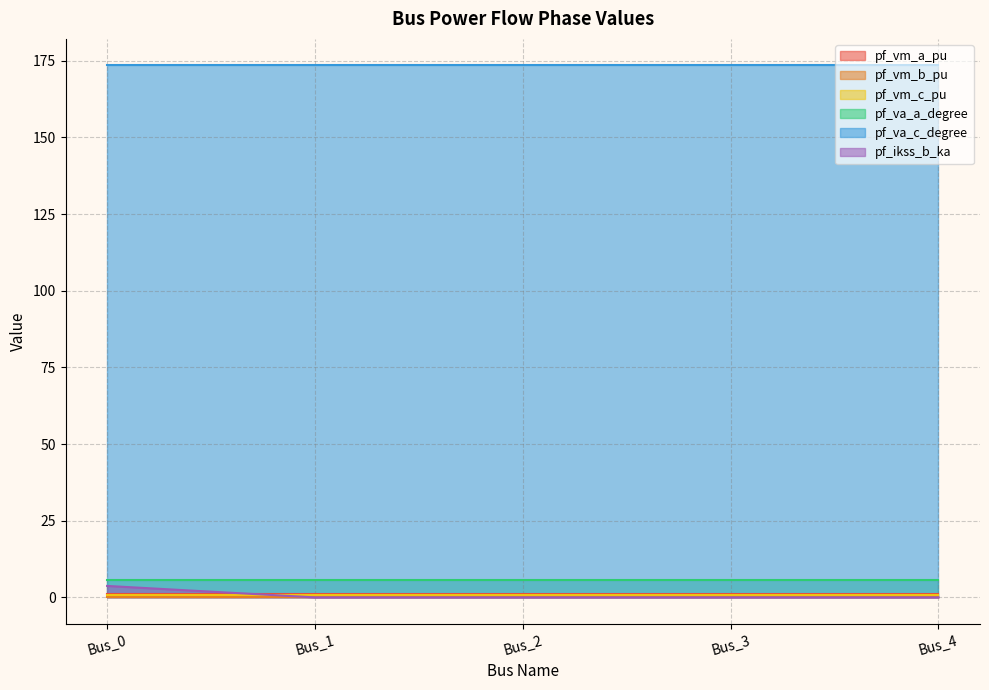

What is the greatest value displayed?

173.4